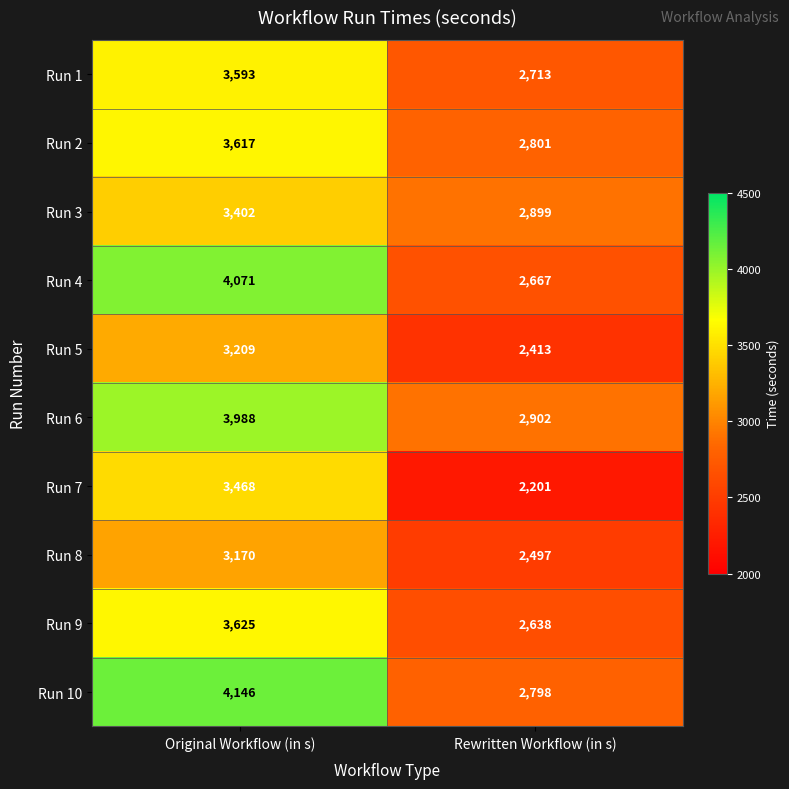

Which category has the highest value across all series?

Original Workflow (in s)